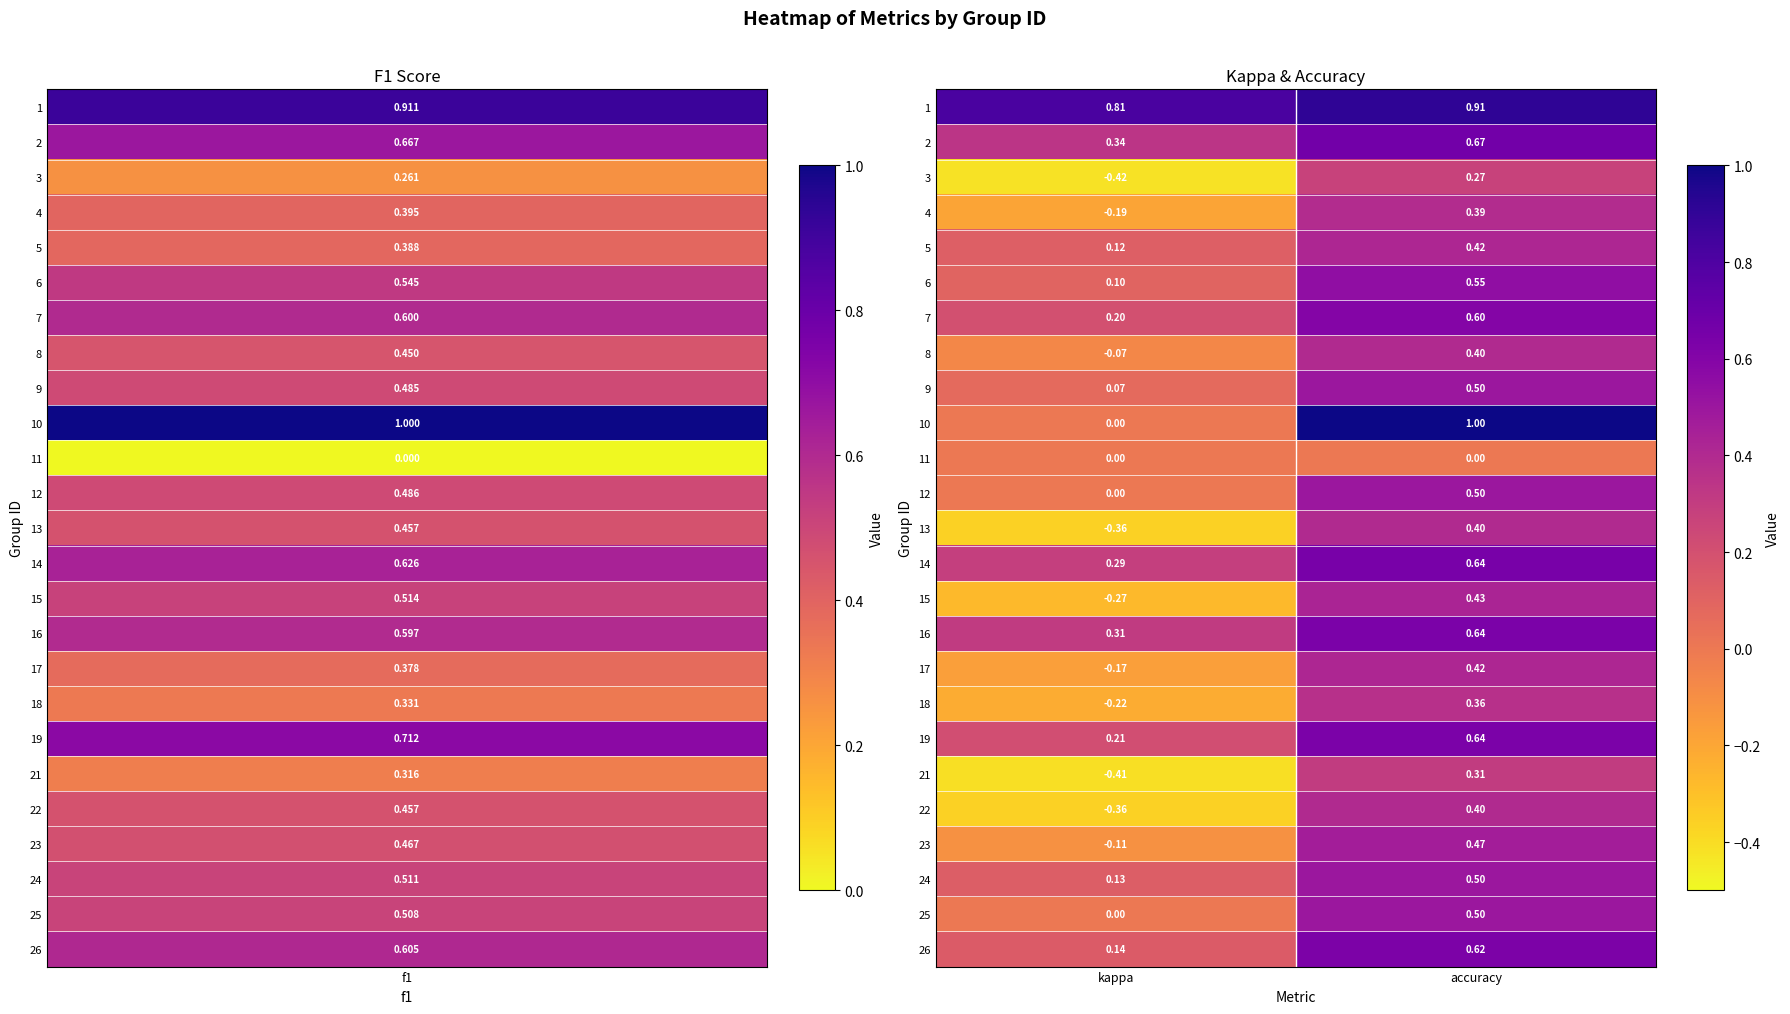

What is the greatest value displayed?

1.0